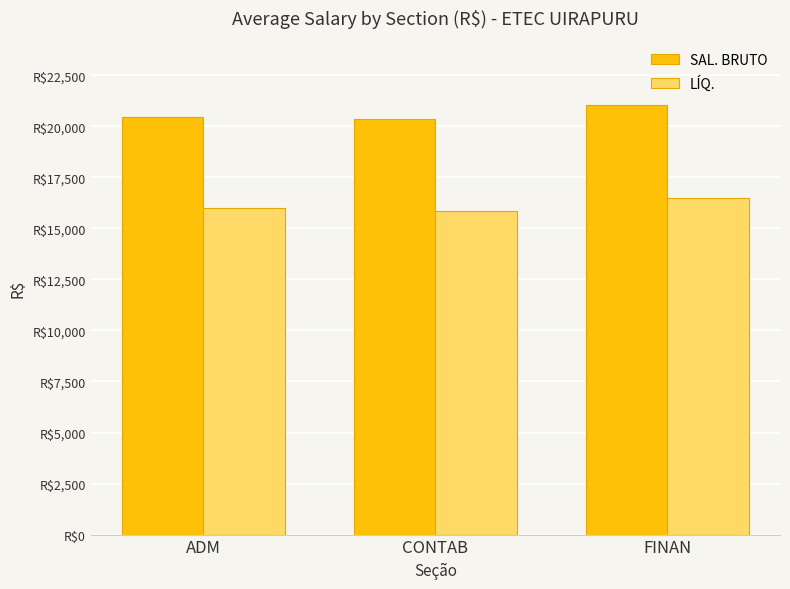

Is it true that LÍQ. equals 16481.8 at FINAN?

True